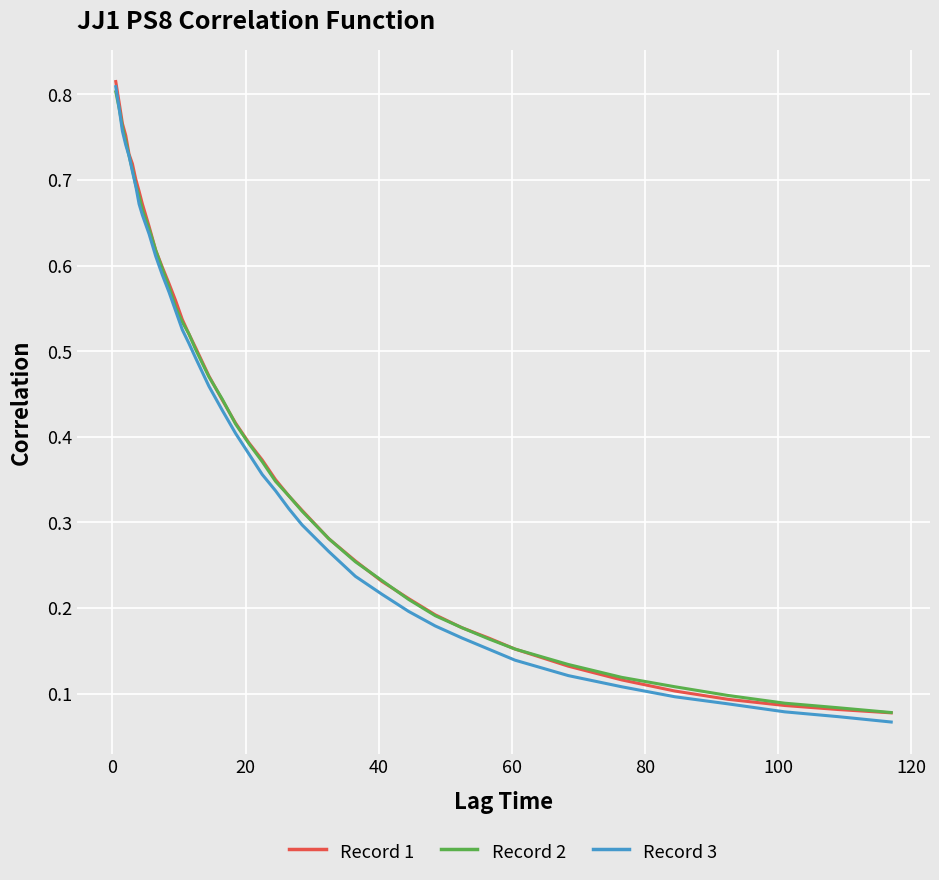

Which series has the largest range (max minus min)?

Record 3